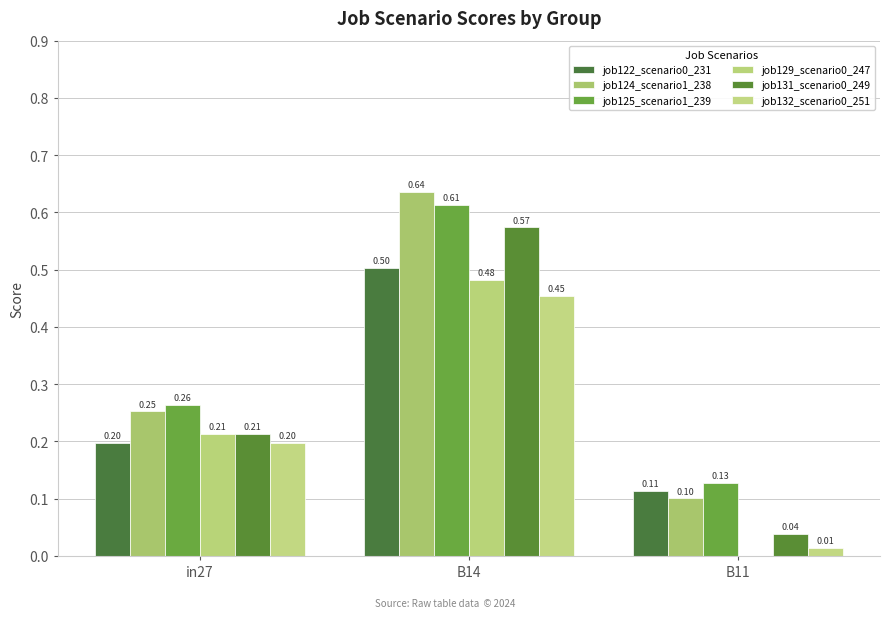

Is the value of job132_scenario0_251 at B11 greater than the value of job125_scenario1_239 at B11?

No